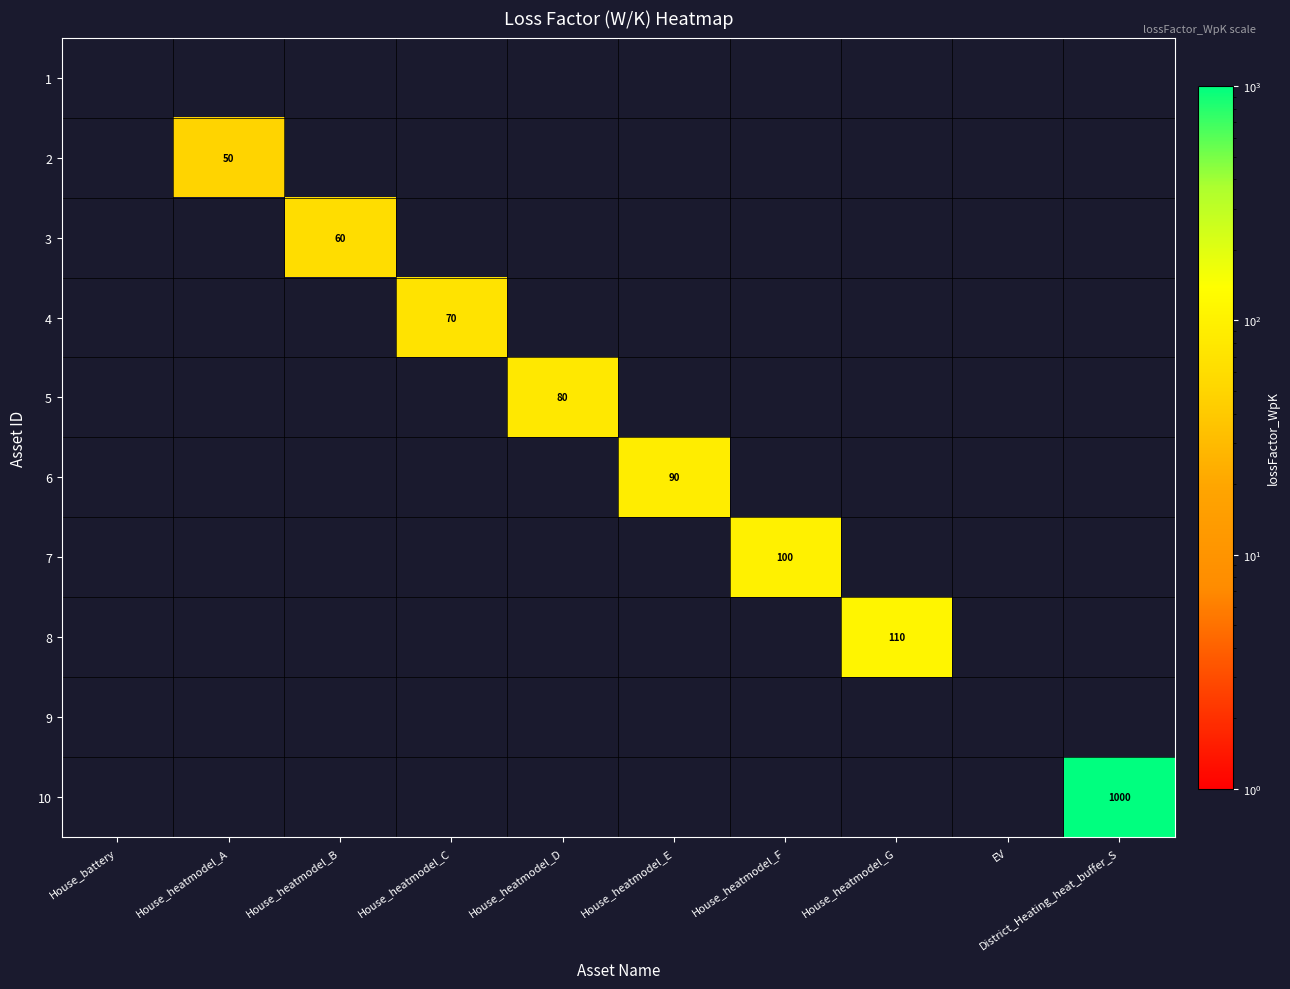

True or false: 1 has a value of 0 at House_heatmodel_G.

True